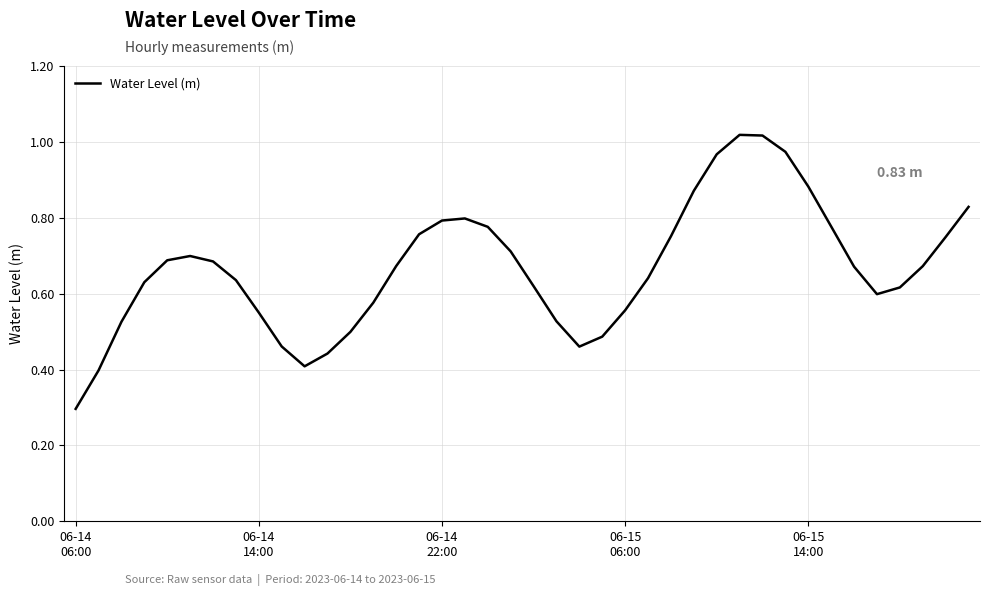

What is the sum of all values?

26.7